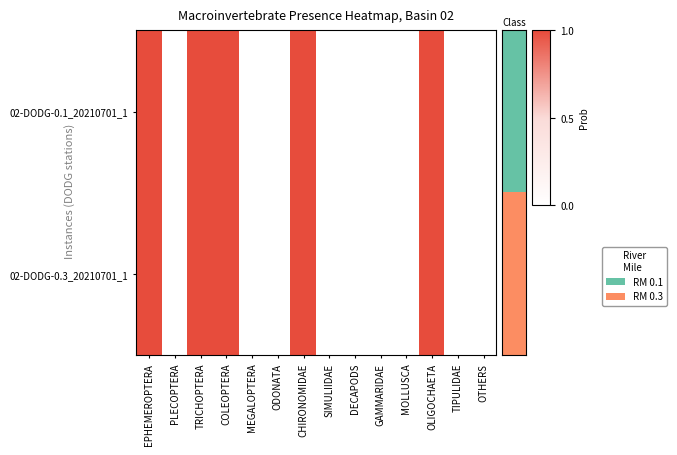

Which series has the largest range (max minus min)?

02-DODG-0.1_20210701_1